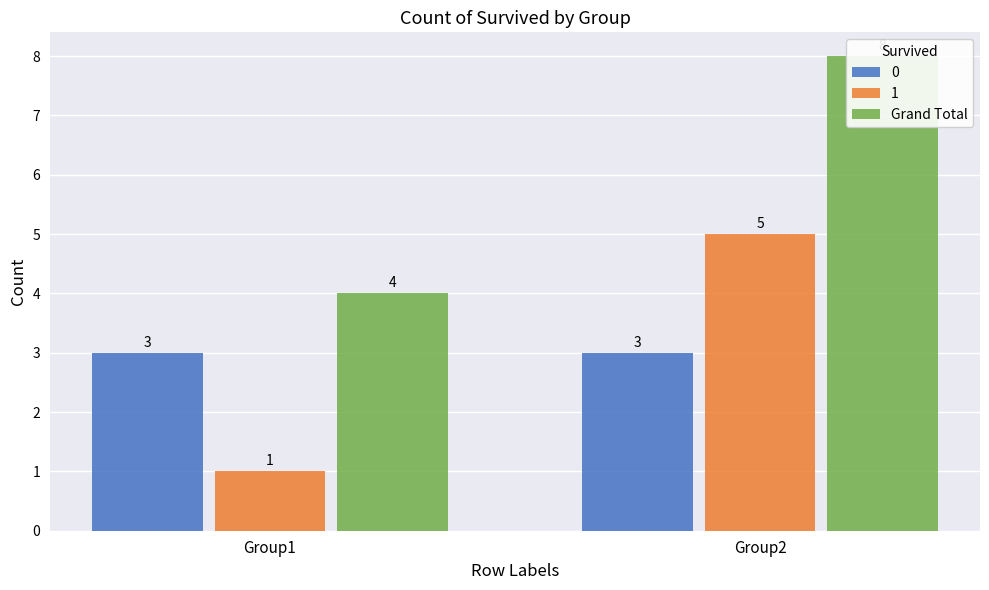

What is the difference between the values at Group2 and Group1?

4